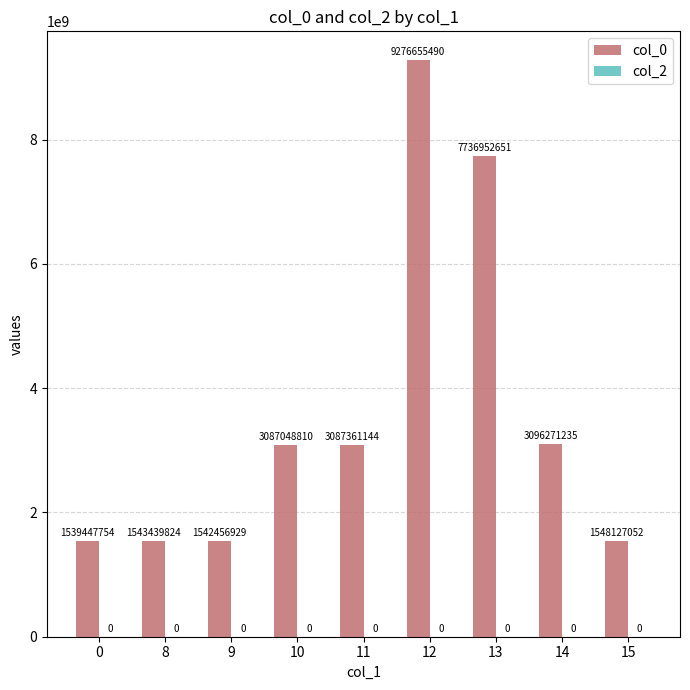

Does the chart contain stacked bars?

No